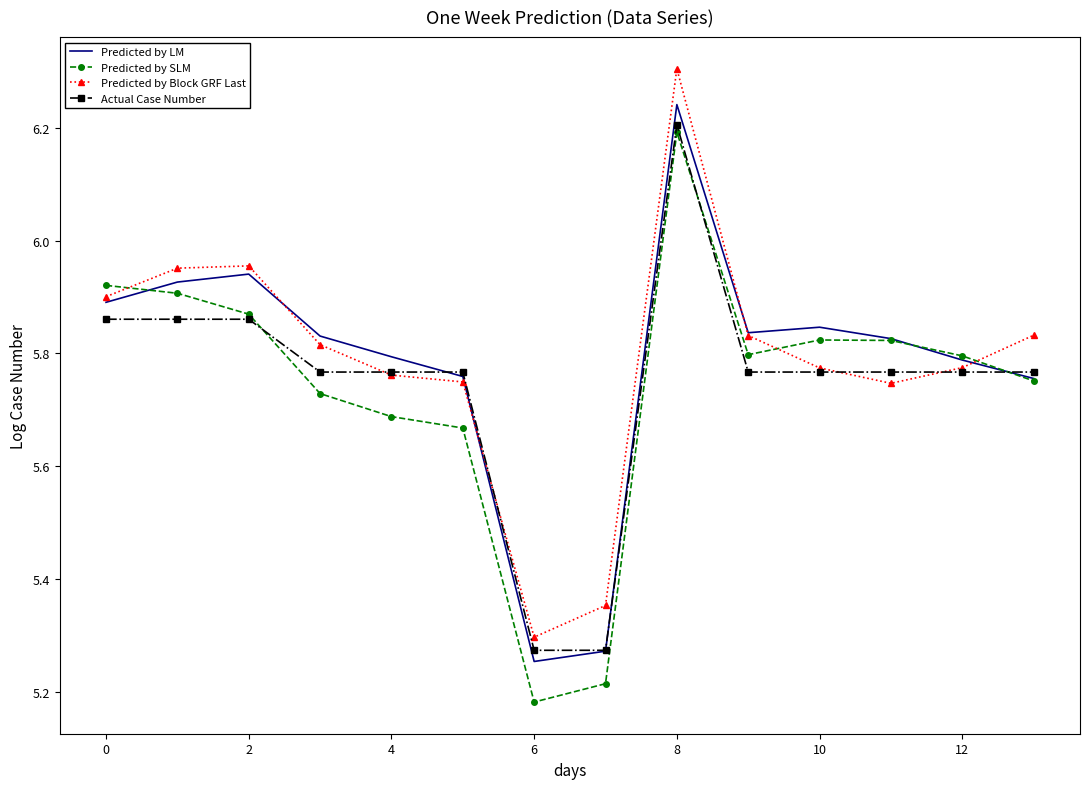

True or false: Predicted by SLM and Predicted by Block GRF Last cross at least once.

True